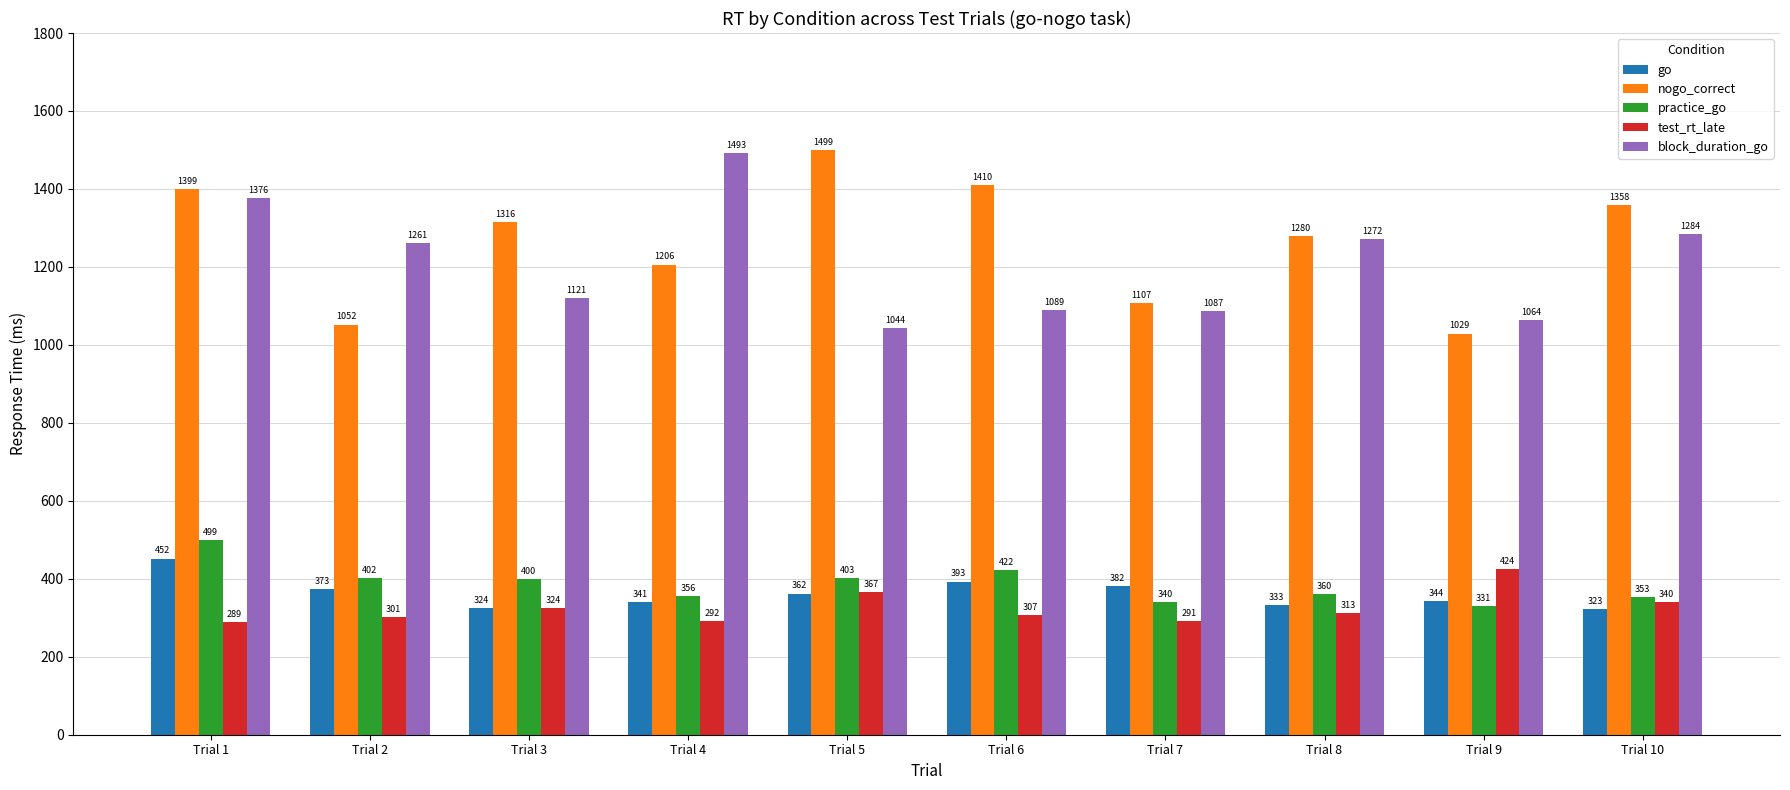

Where is nogo_correct nearest to the value 1264?

Trial 8